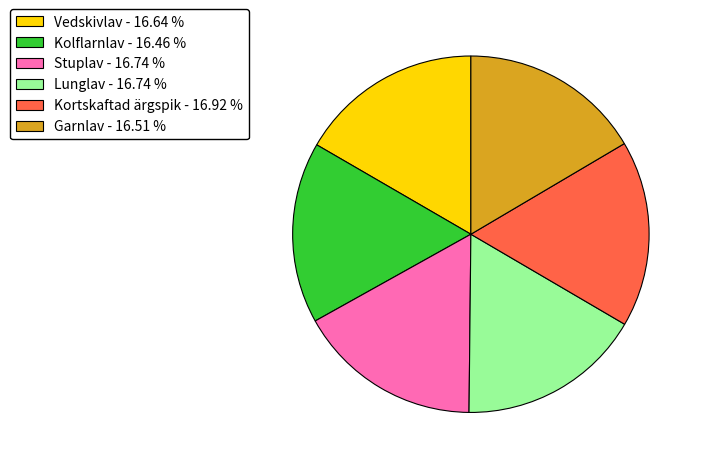

The Lunglav slice represents 28% of the pie. True or false?

False